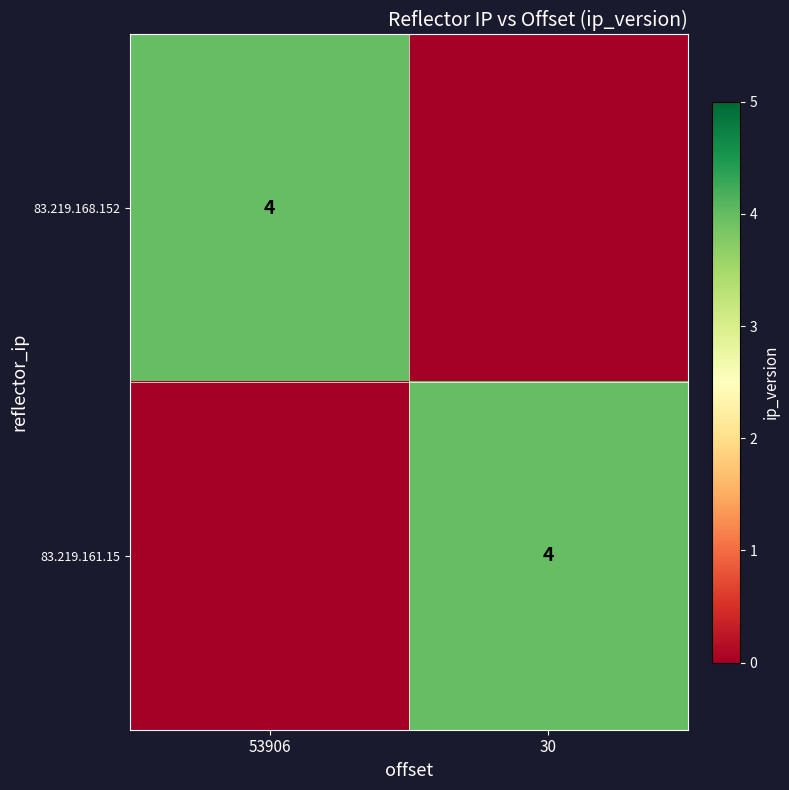

At which category is the sum across all series the highest?

53906